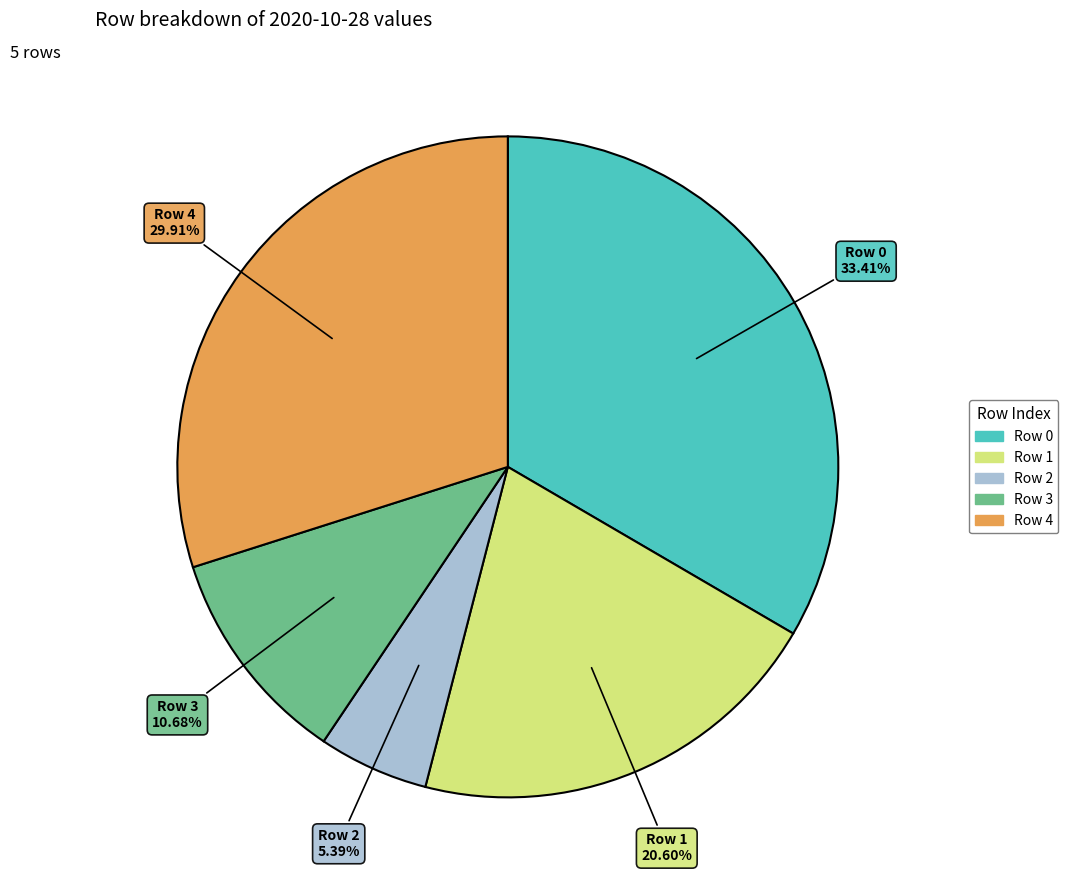

What percentage is the Row 4 slice, to the nearest percent?

30%